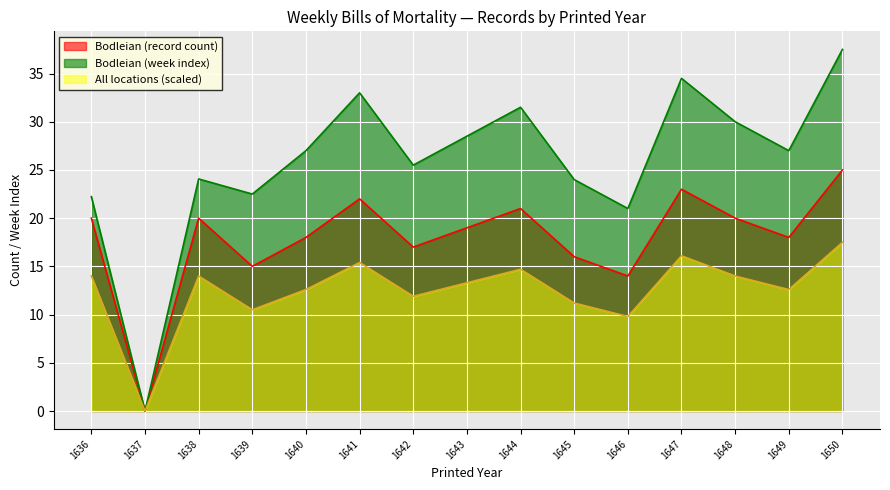

List the series in order of their overall mean, lowest first.

All locations (scaled), Bodleian (record count), Bodleian (week index)